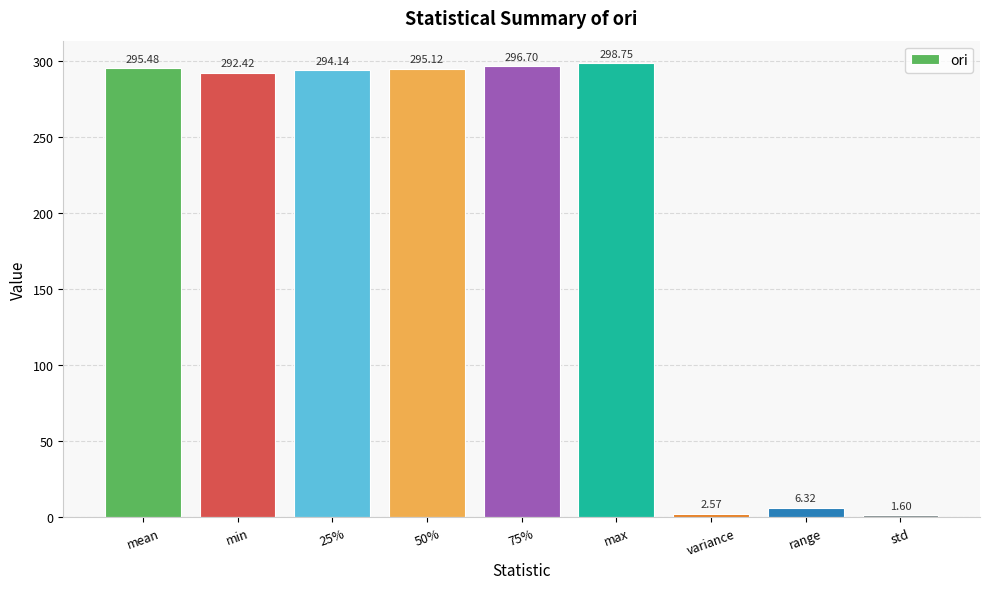

What is the value of the 5th bar from the left?

296.7